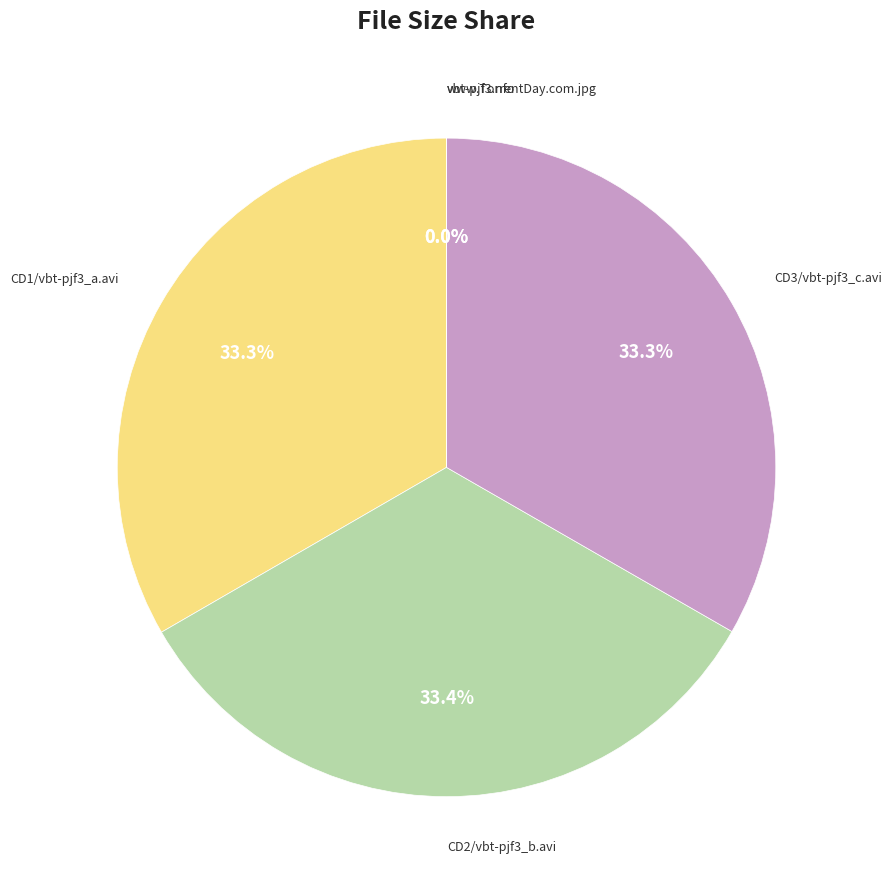

Does any single category account for the majority?

No